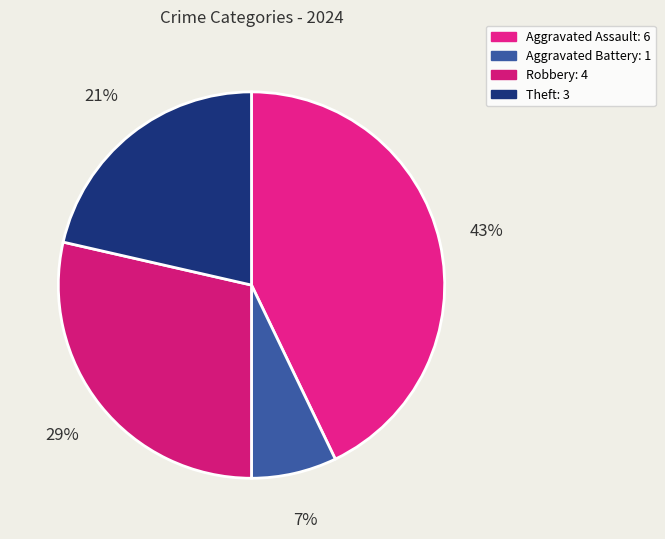

Is it true that Aggravated Assault is 57% of the pie?

False